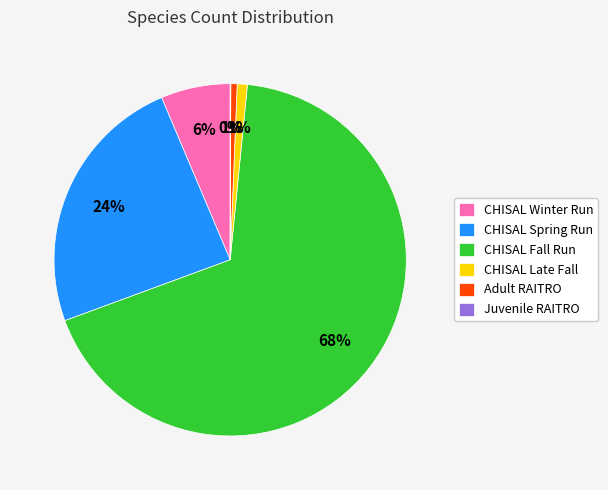

To the nearest percent, what is the average slice percentage?

17%